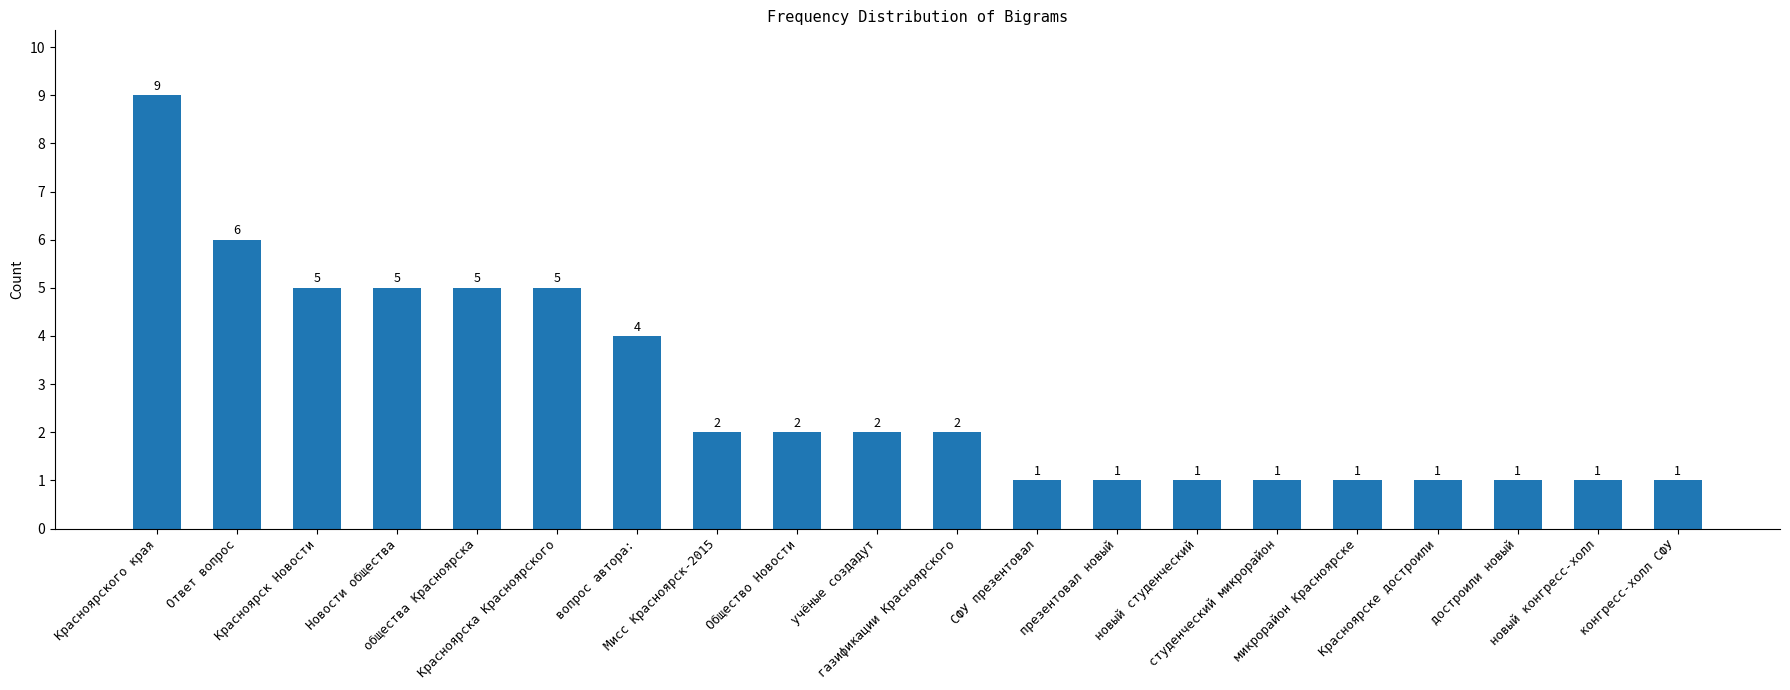

Between Красноярского края and новый конгресс-холл, which is larger?

Красноярского края